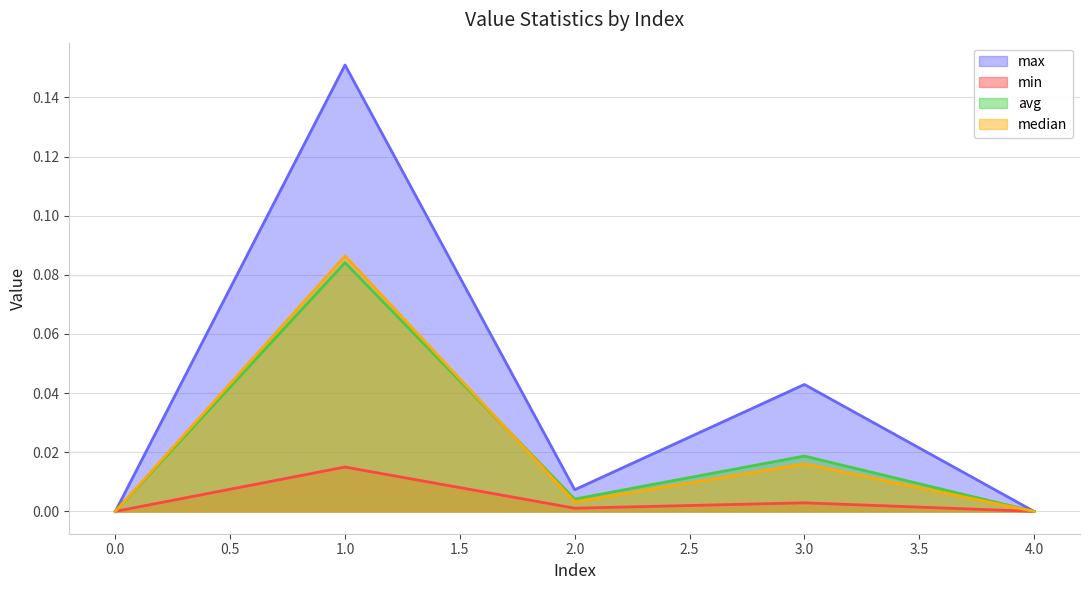

The value of min at 2.0 is 0.0. True or false?

True